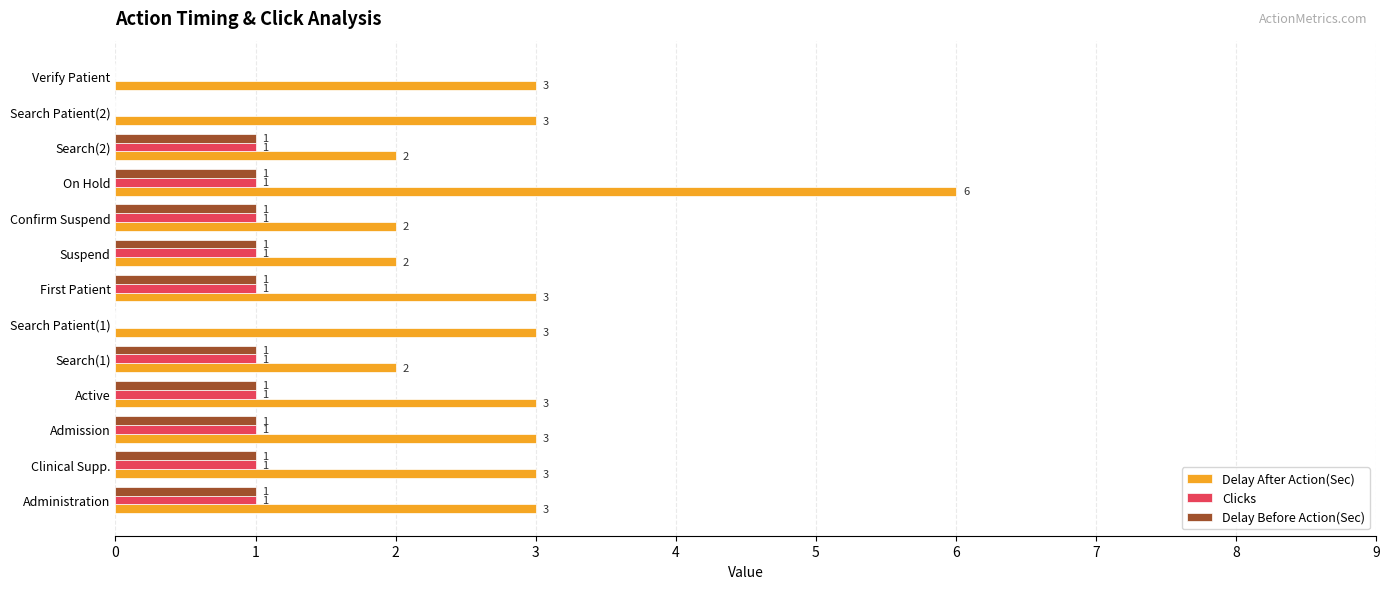

What are all the series names shown in the legend?

Delay After Action(Sec), Clicks, Delay Before Action(Sec)